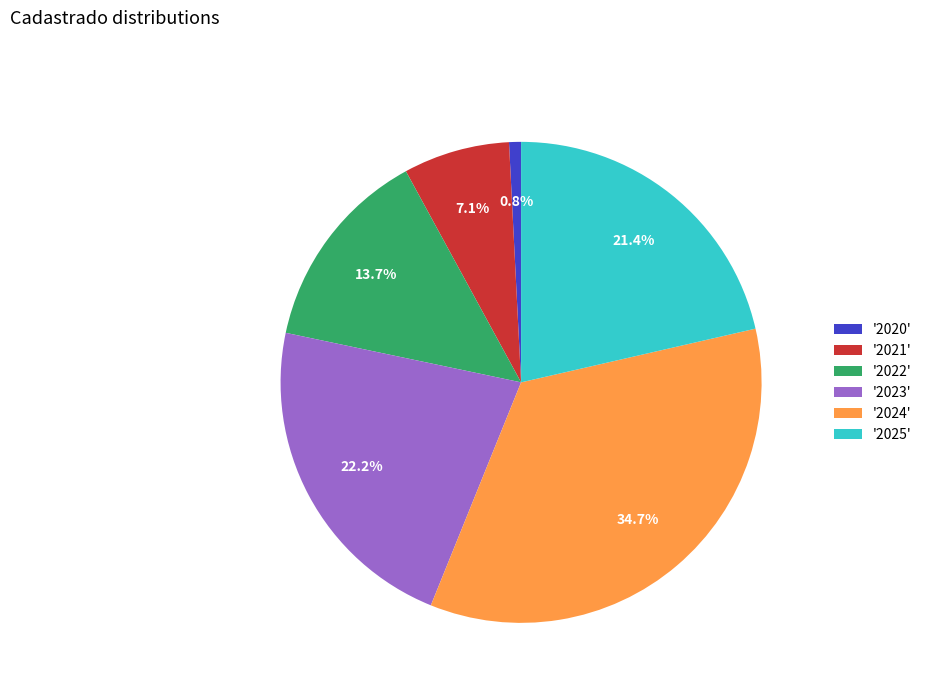

Between '2022' and '2024', which is larger?

'2024'